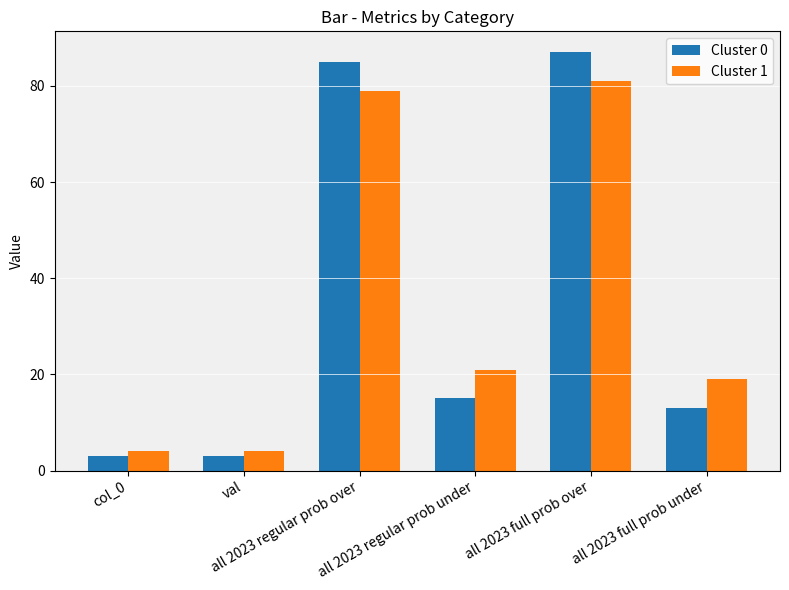

The Cluster 0 series shows 4 at all 2023 full prob under. True or false?

False